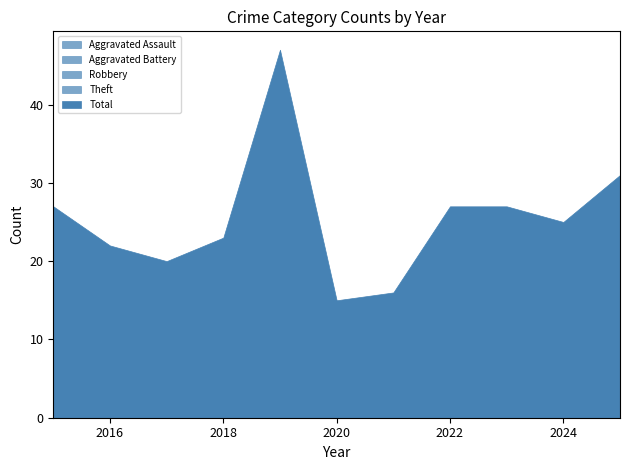

In Robbery, how many points are lower than both neighbors (excluding endpoints)?

3